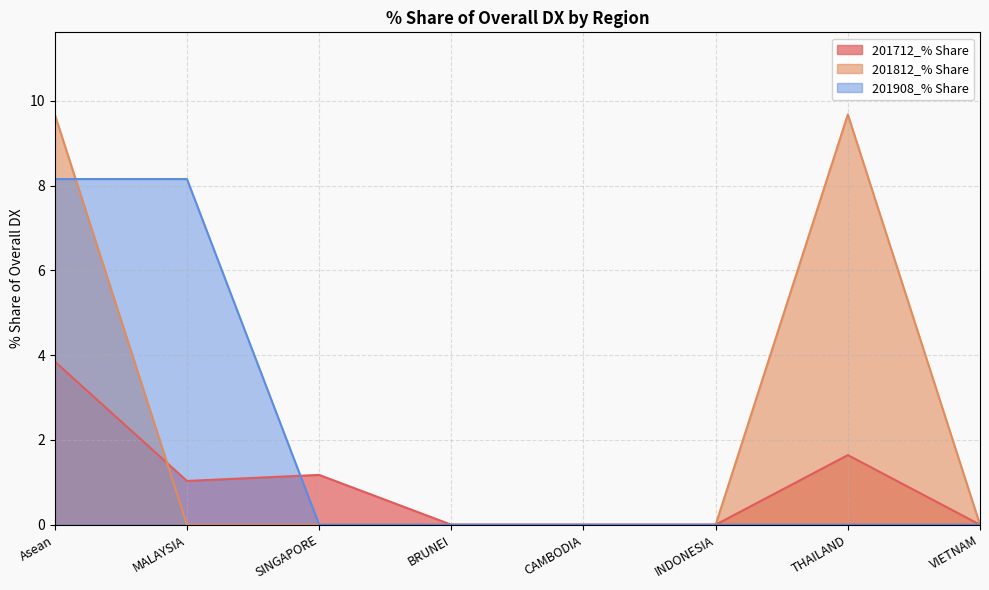

What is the difference between the second highest and minimum values in the 201712_% Share series?

1.6